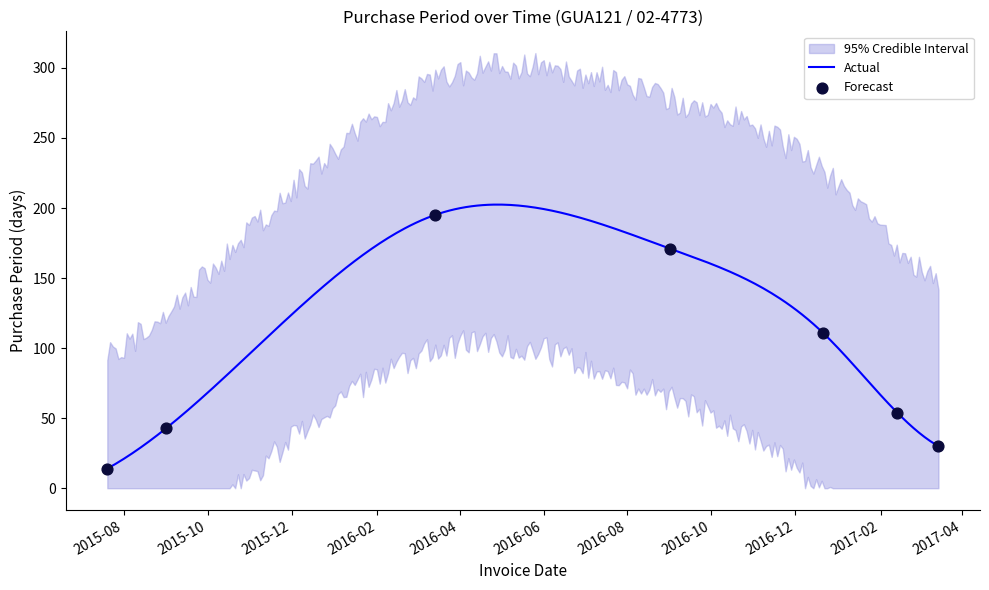

Which has a higher value, 2016-09-01 or 2015-07-20?

2016-09-01